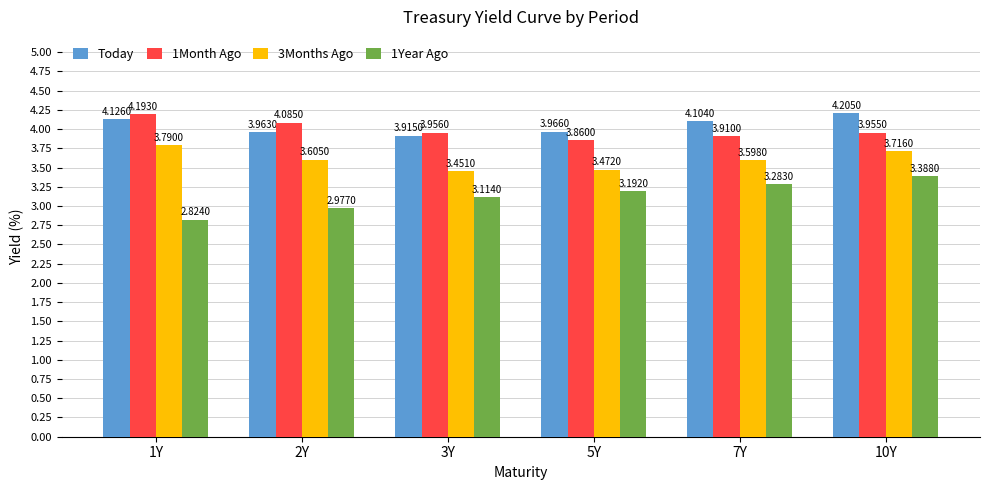

True or false: 1Month Ago has a value of 6.9 at 10Y.

False